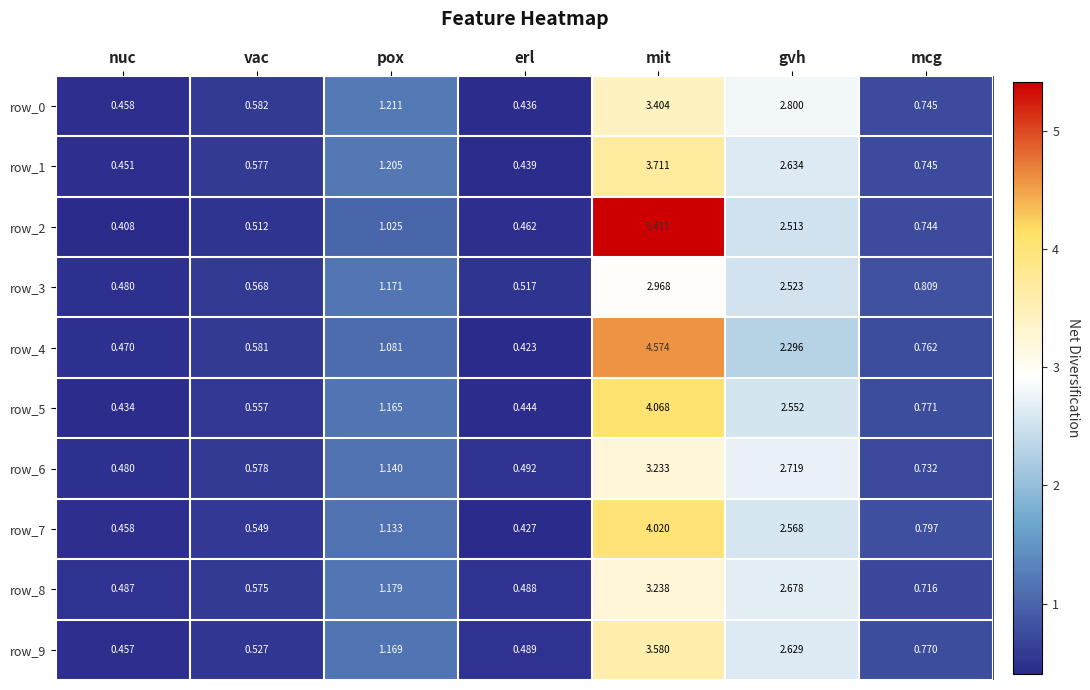

At which label is row_5 closest to 2?

gvh